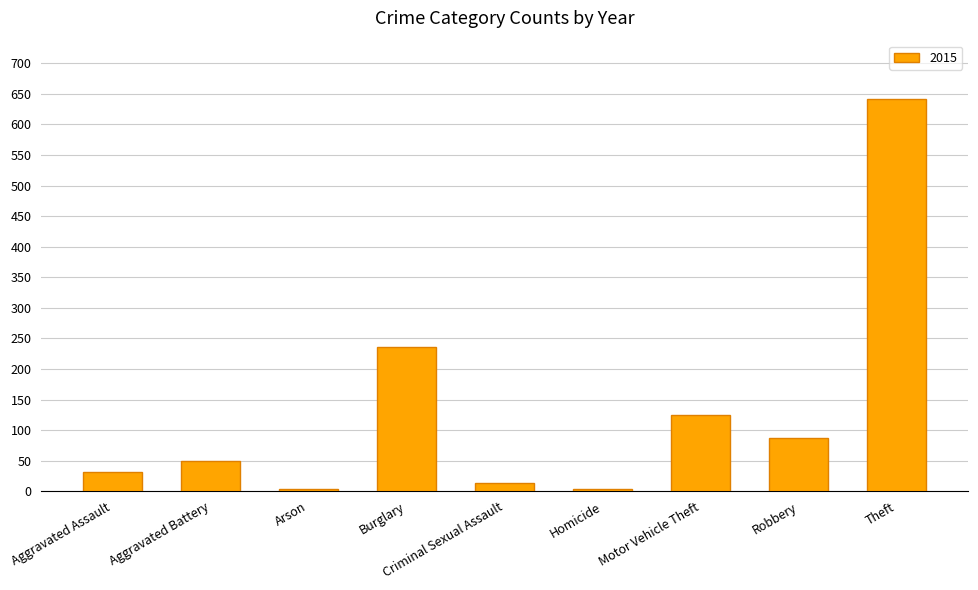

What is the label of the 5th bar from the left?

Criminal Sexual Assault